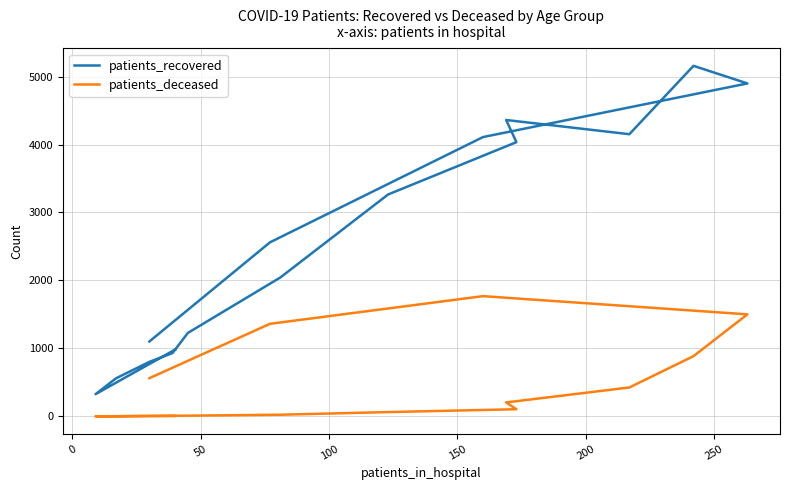

True or false: patients_recovered and patients_deceased intersect in this chart.

False